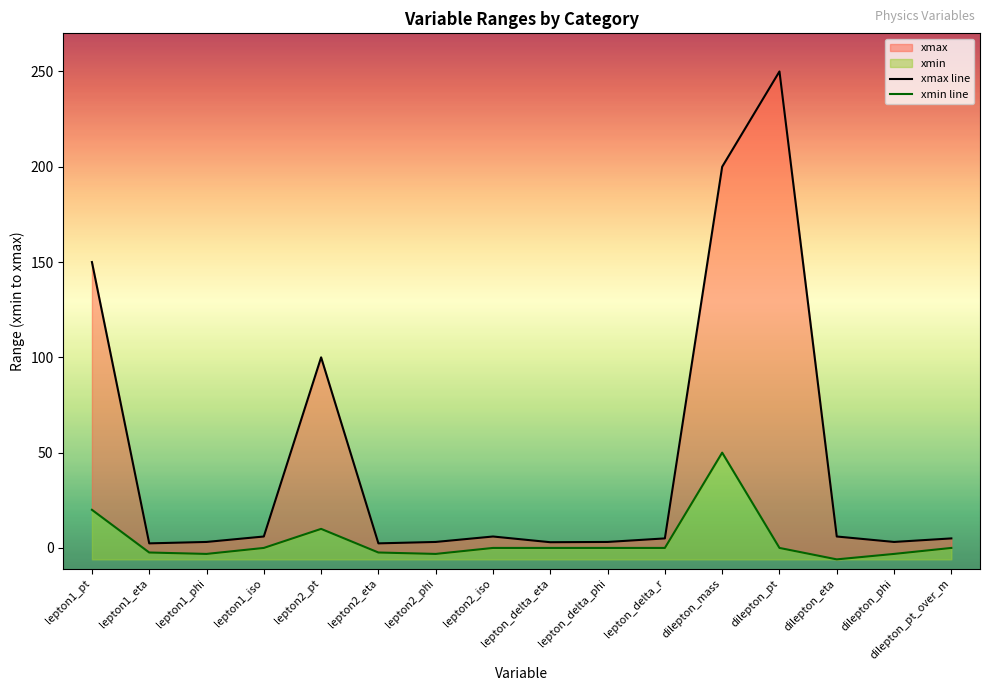

At which category is the sum across all series the highest?

dilepton_mass